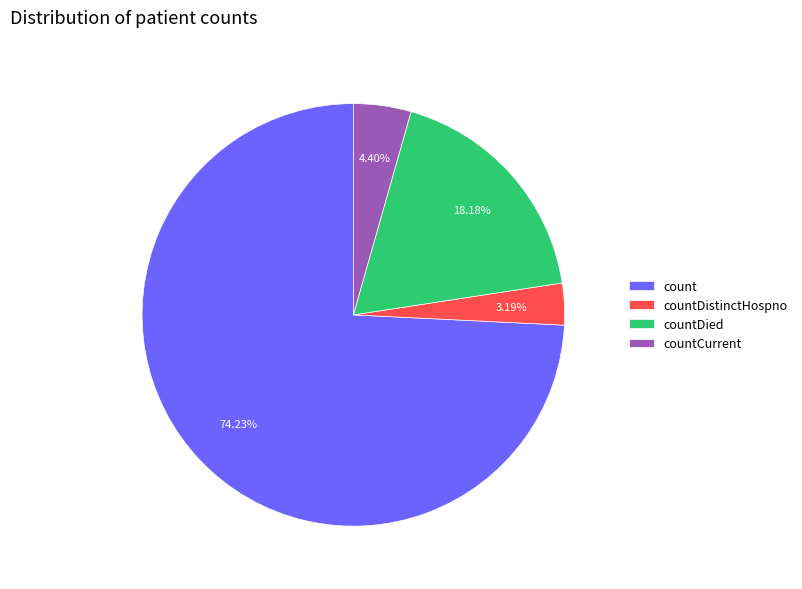

To the nearest percent, what percentage of the pie is count?

74%